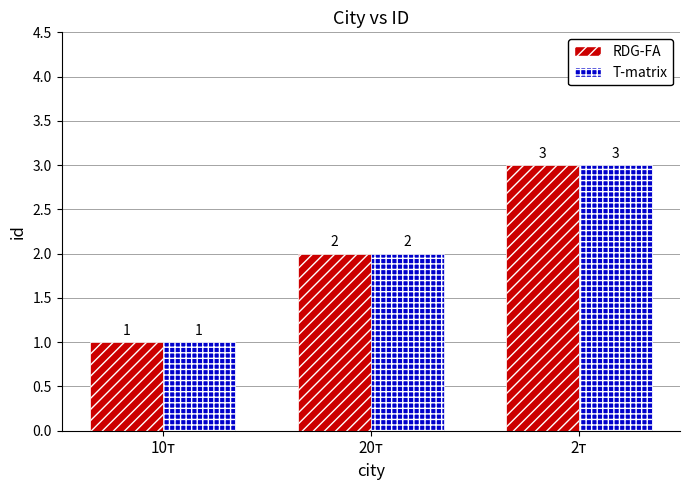

What is the difference between the maximum and second lowest values in the RDG-FA series?

1